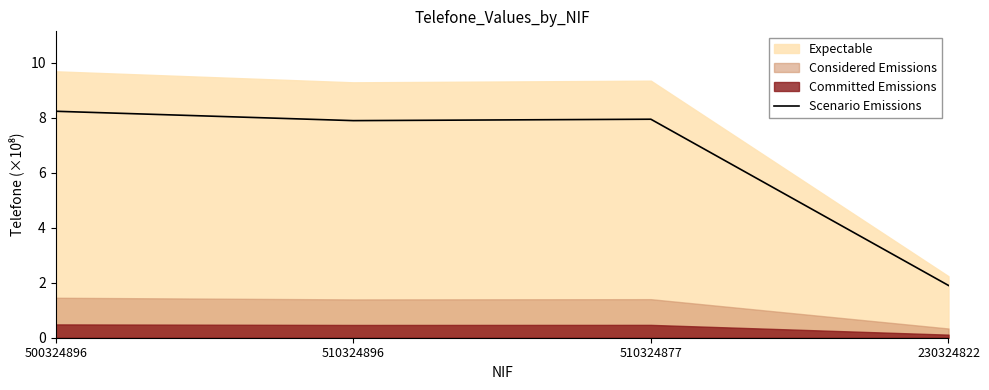

What is the average value?

6.5